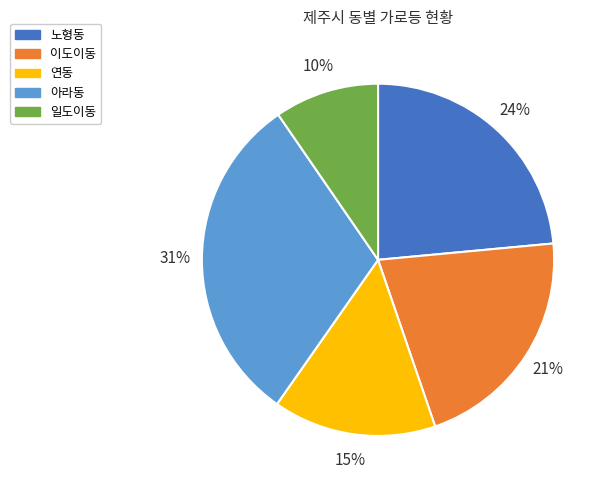

What is the smallest slice in the pie chart?

일도이동